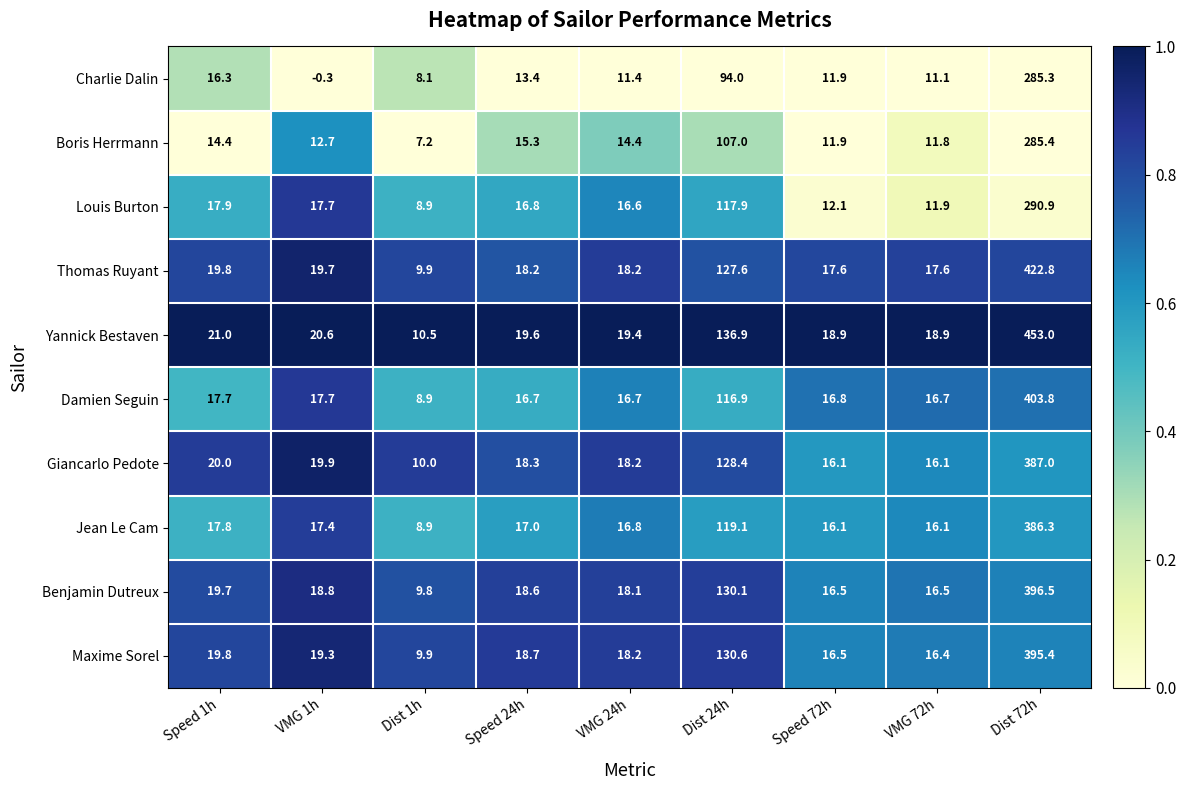

At which label does Thomas Ruyant first exceed 18?

Speed 1h